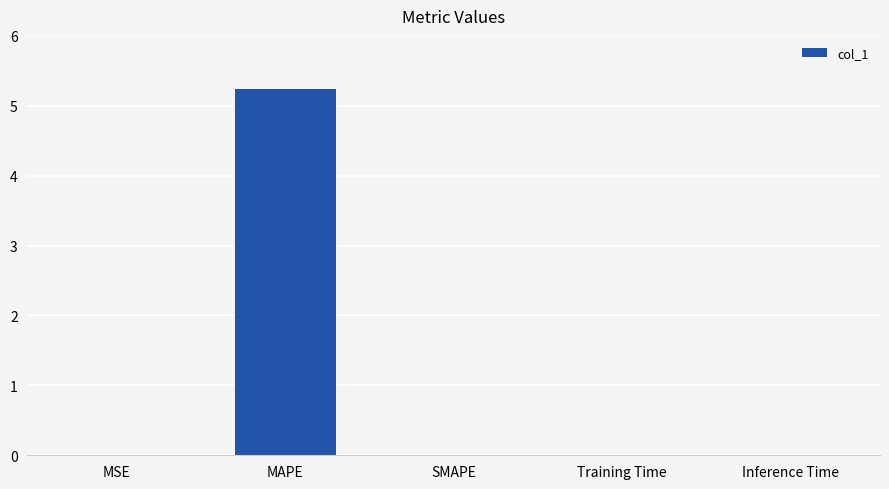

At which category does the chart reach its peak across all series?

MAPE